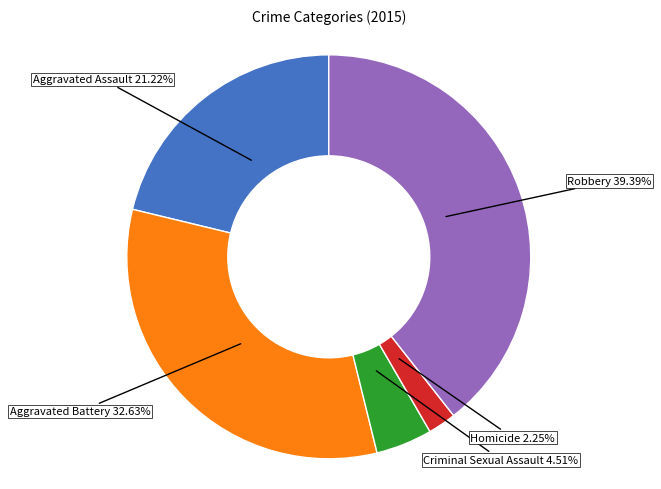

Which slice is the largest?

Robbery